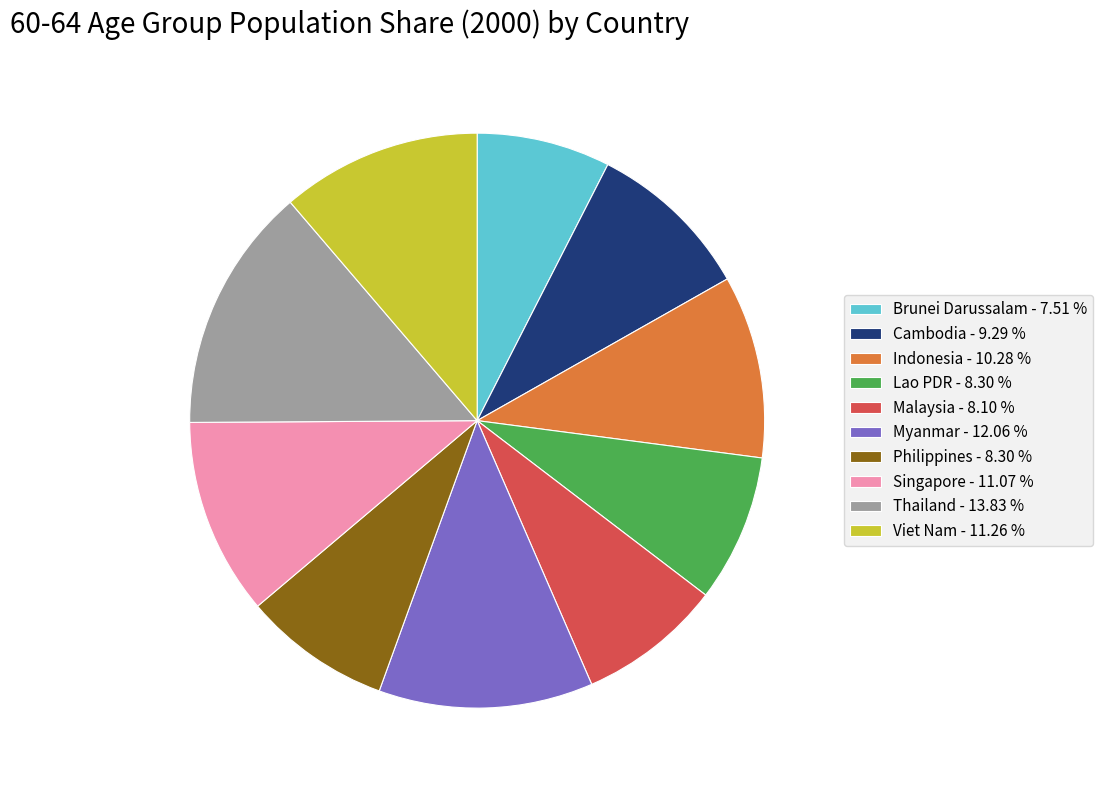

How many slices are in this pie chart?

10